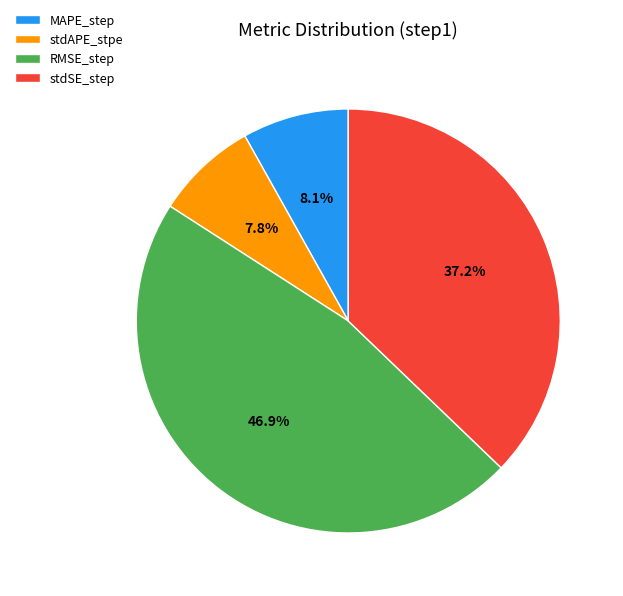

How many slices are in this pie chart?

4